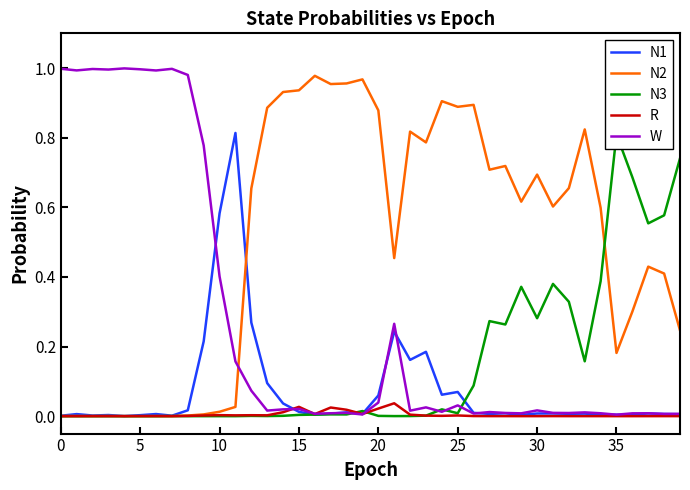

Which series ends up on top after the final intersection of W and N2?

N2